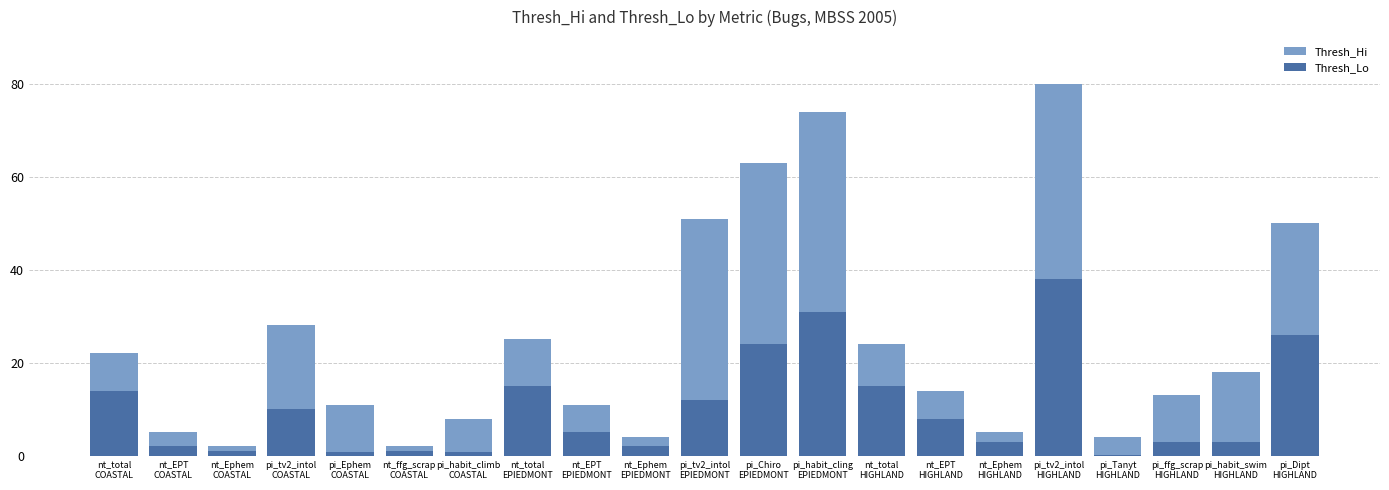

What is the lowest value of the Thresh_Hi series?

2.0